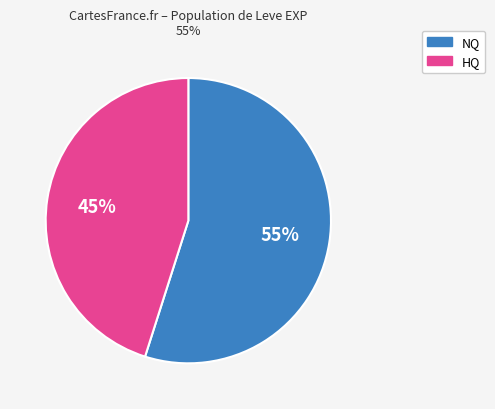

Does any single category account for the majority?

Yes